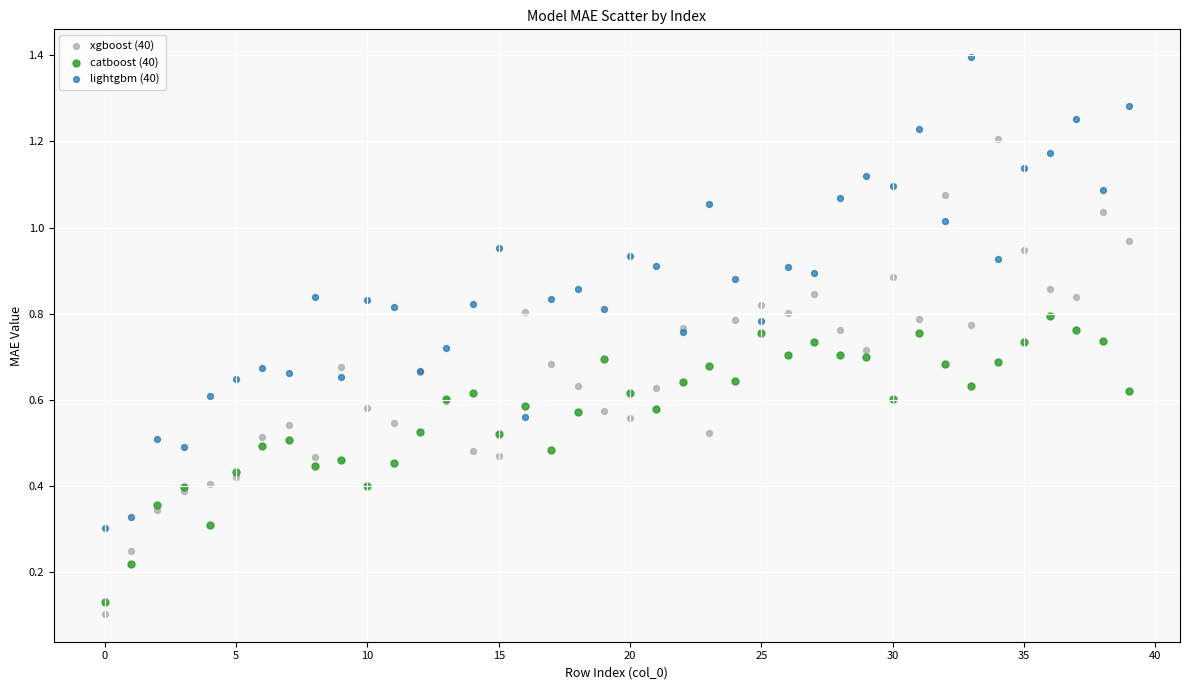

Which series reaches the maximum Y coordinate?

lightgbm (40)